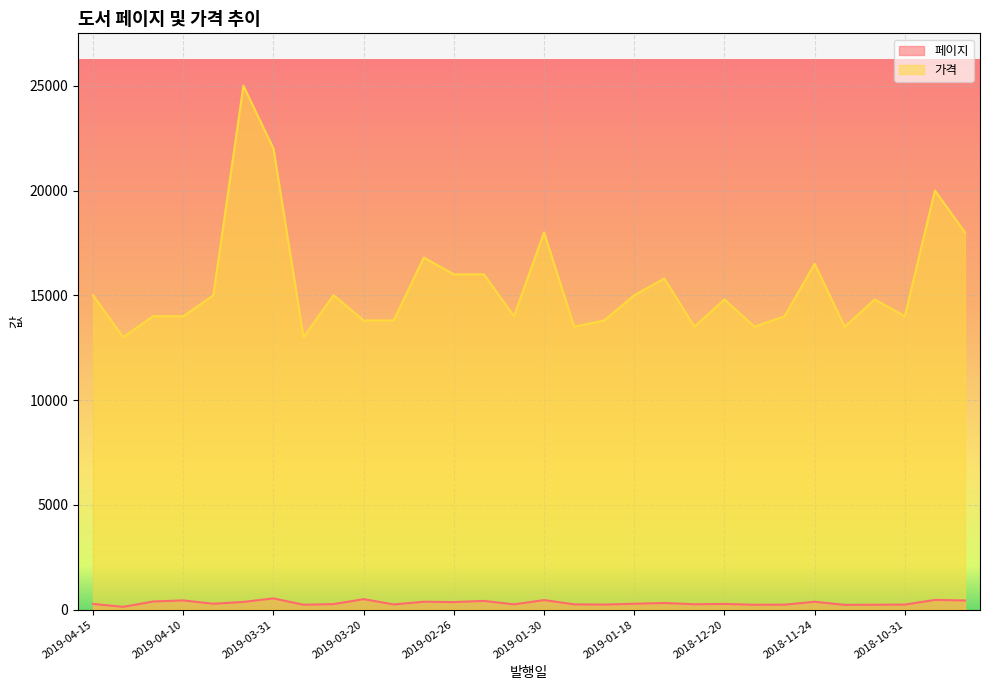

Which series has the largest range (max minus min)?

가격